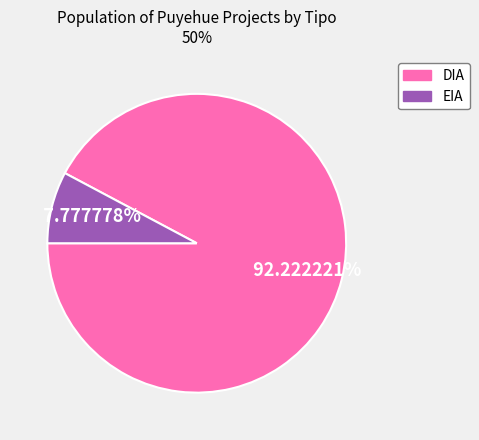

Does any single category account for the majority?

Yes